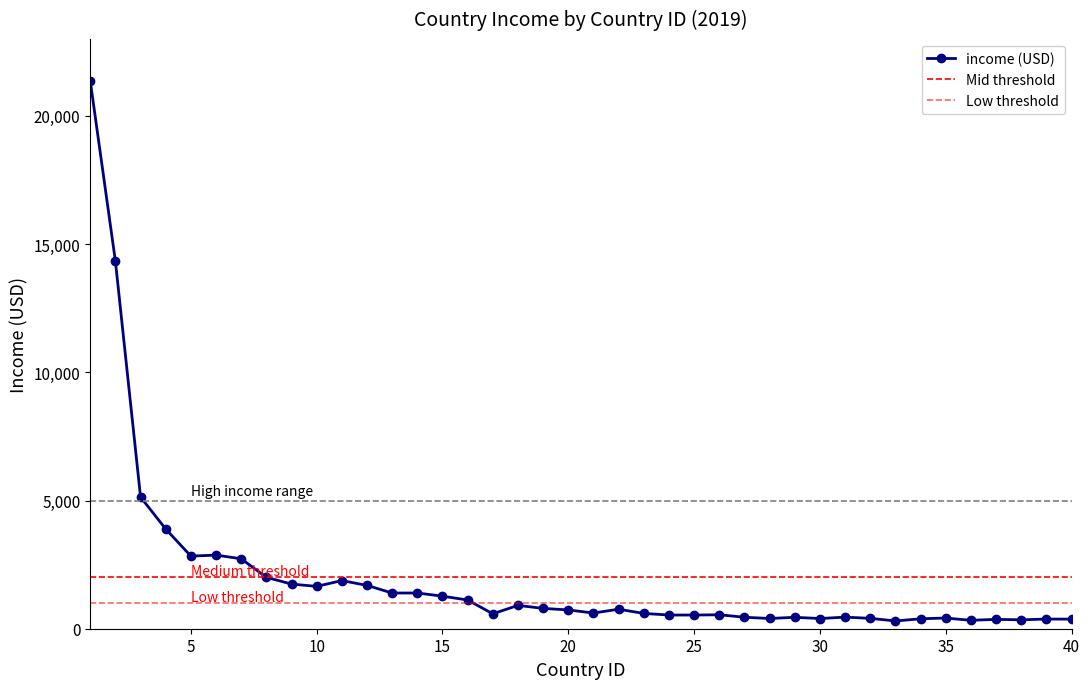

How many distinct data groups are displayed?

1